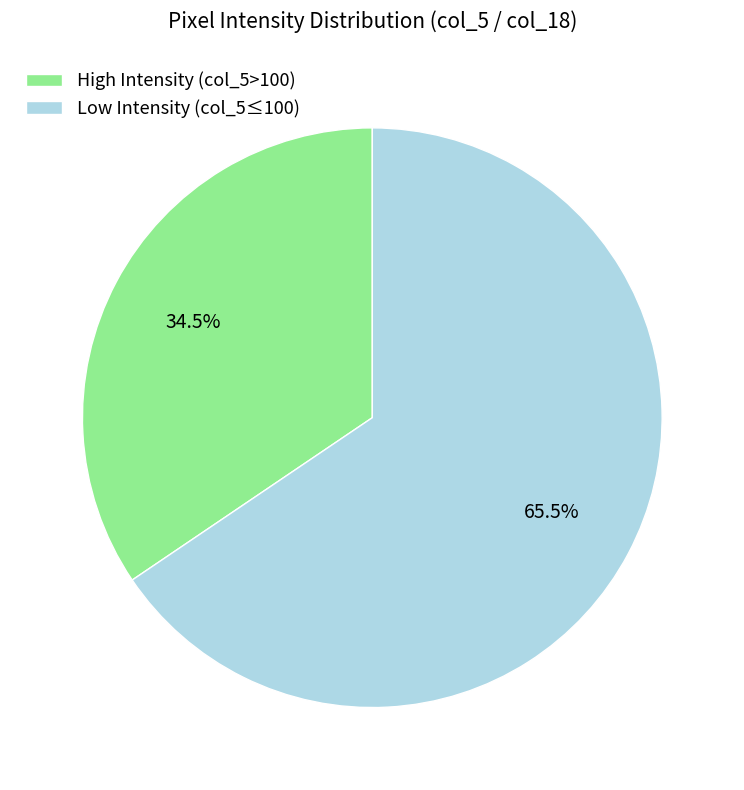

Count the number of slices in the pie.

2